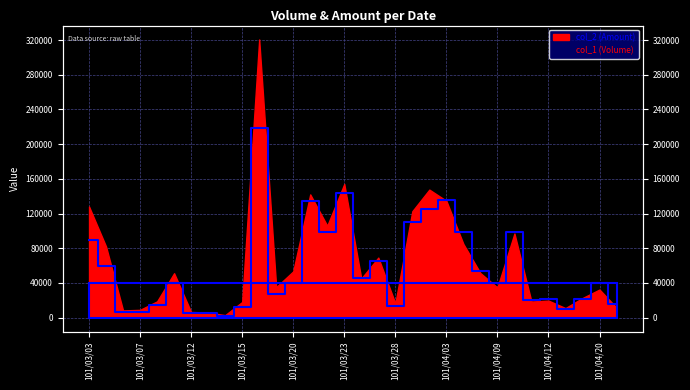

List the labels in order of value, largest first.

101/03/16, 101/03/23, 101/04/03, 101/03/21, 101/03/30, 101/03/29, 101/03/22, 101/04/05, 101/04/10, 101/03/03, 101/03/27, 101/03/05, 101/04/06, 101/03/26, 101/03/09, 101/03/20, 101/04/09, 101/04/20, 101/03/19, 101/04/12, 101/04/16, 101/04/11, 101/04/23, 101/03/08, 101/03/28, 101/03/15, 101/04/13, 101/03/06, 101/03/07, 101/03/12, 101/03/13, 101/03/14